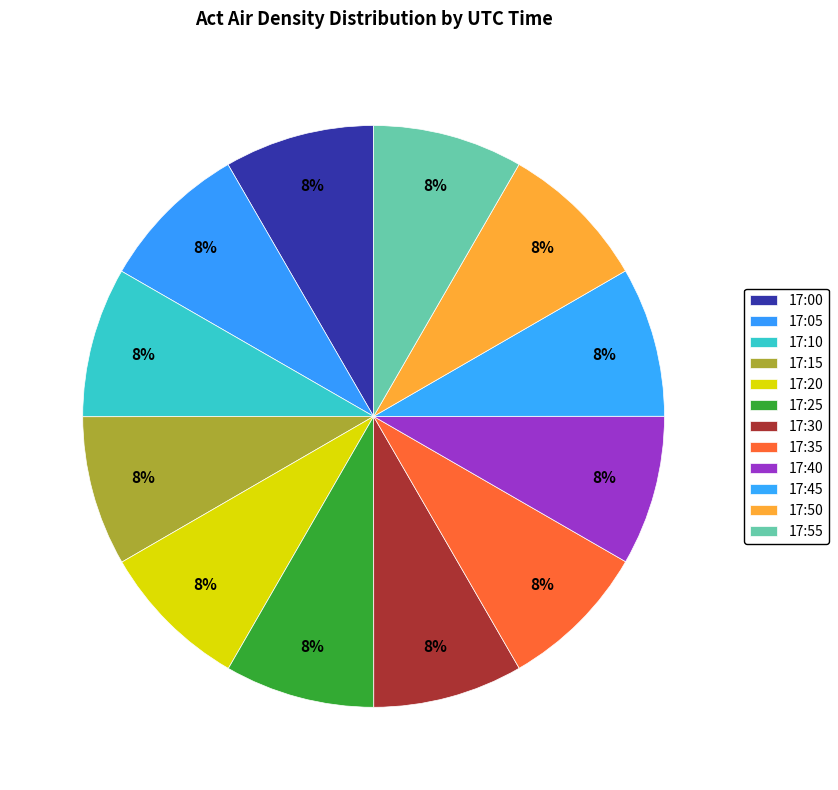

Count the number of slices in the pie.

12